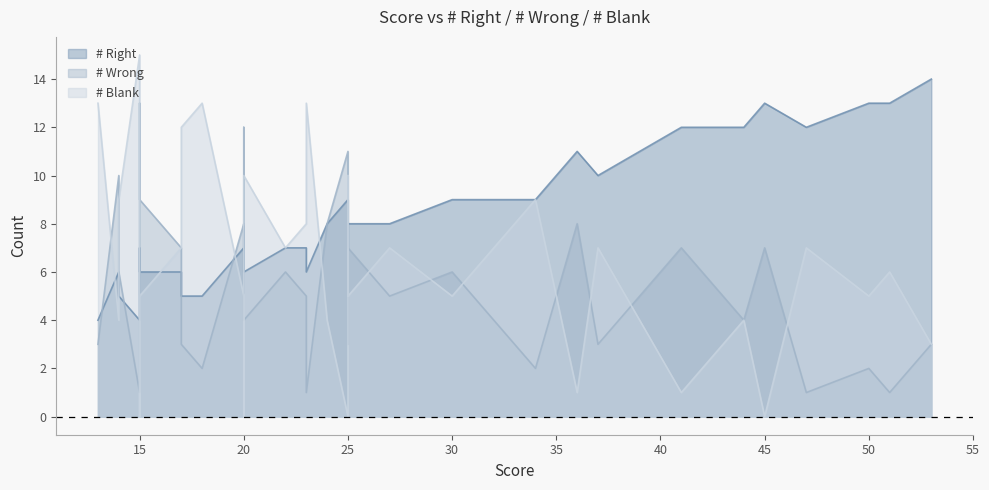

What is the difference between the maximum and minimum values in the # Wrong series?

12